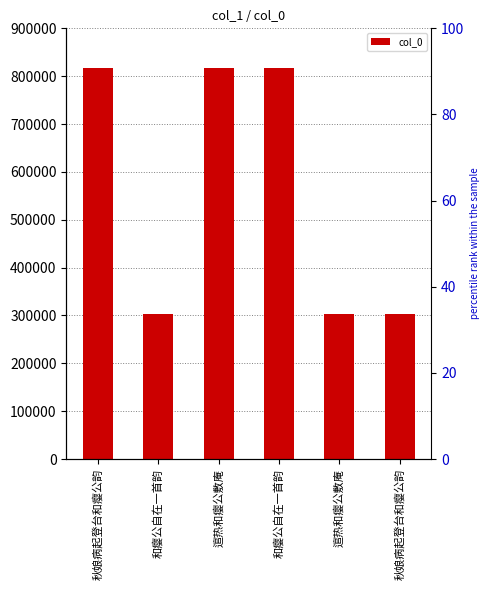

Between 秋娘病起登台和瘿公韵 and 和瘿公自在一首韵, which is larger?

和瘿公自在一首韵